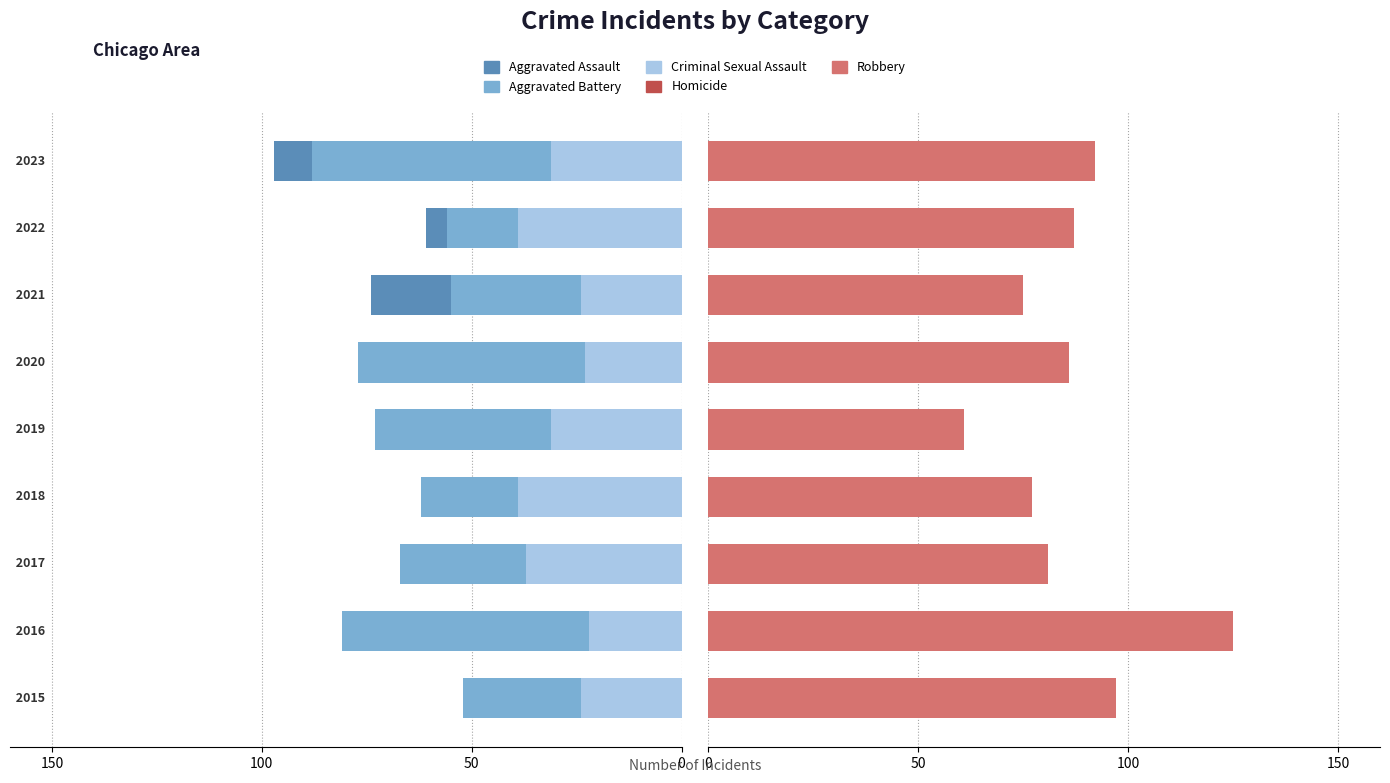

The value of Criminal Sexual Assault at 8 is -55. True or false?

False